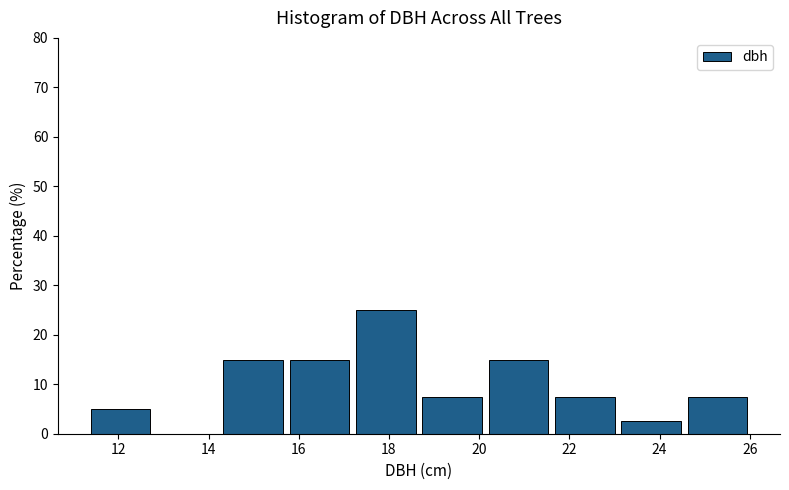

Over which range of the x-axis is the bar tallest?

17.2 to 18.8